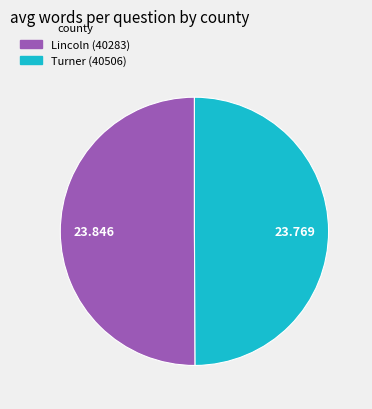

Do Turner (40506) and Lincoln (40283) together represent more than half of the pie?

Yes